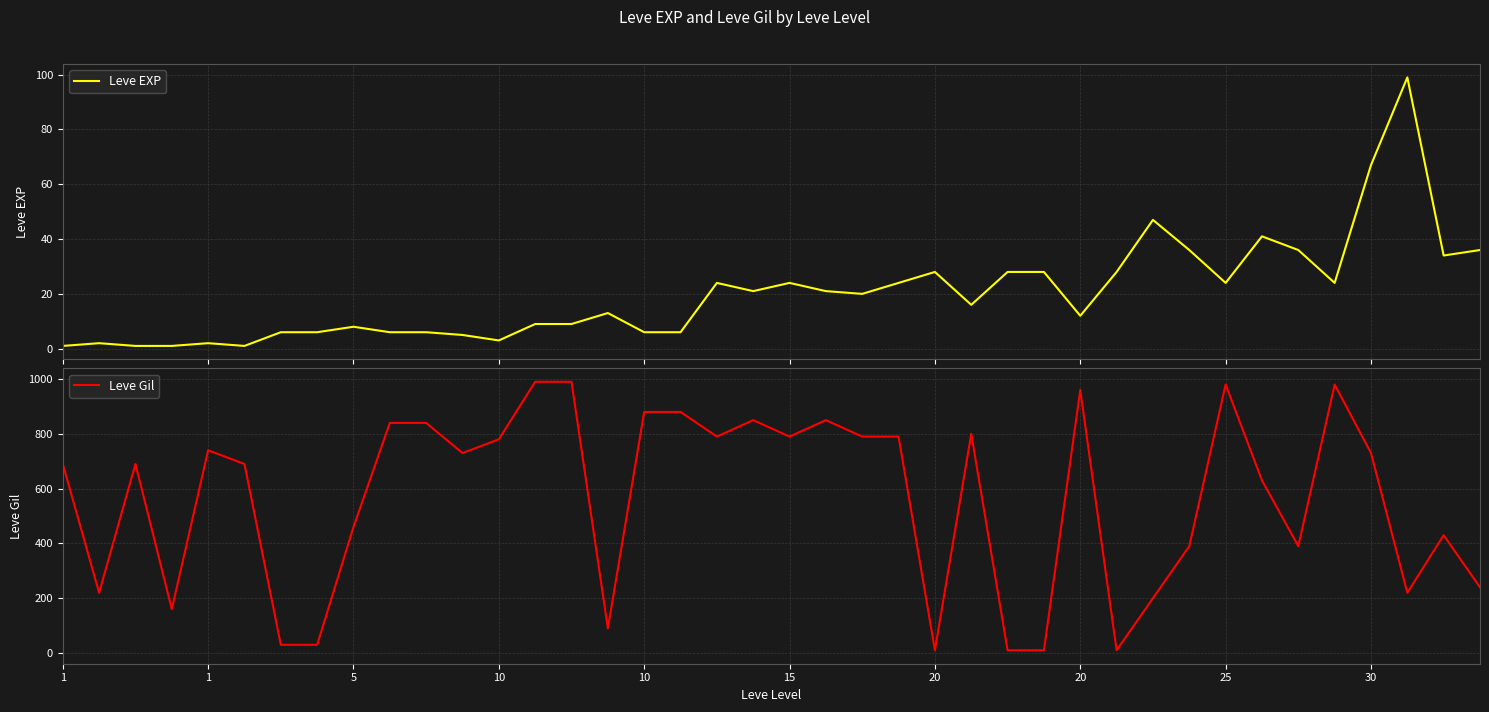

Between which two adjacent categories do Leve EXP and Leve Gil first intersect?

23 and 24